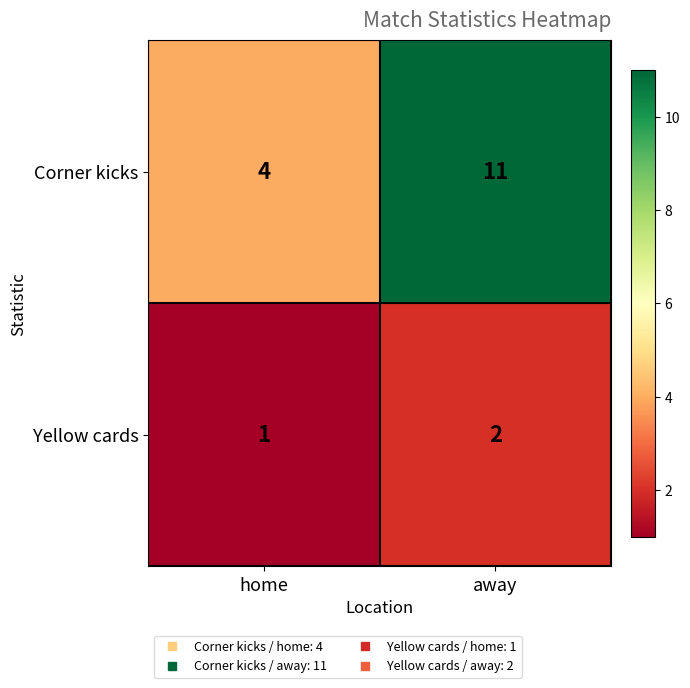

What is the sum of the Corner kicks values at home and away?

15